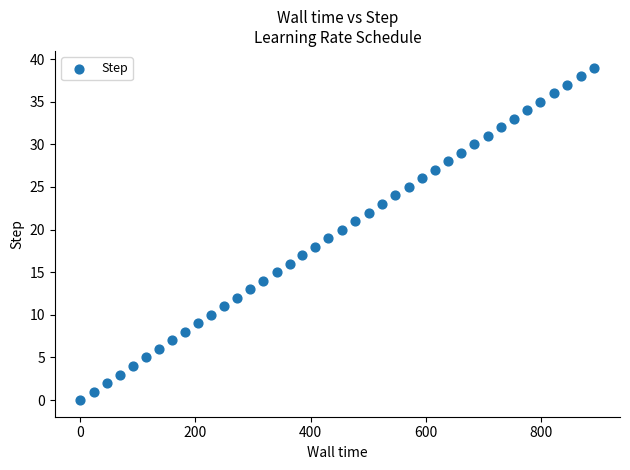

What is the range of Y values (max minus min)?

39